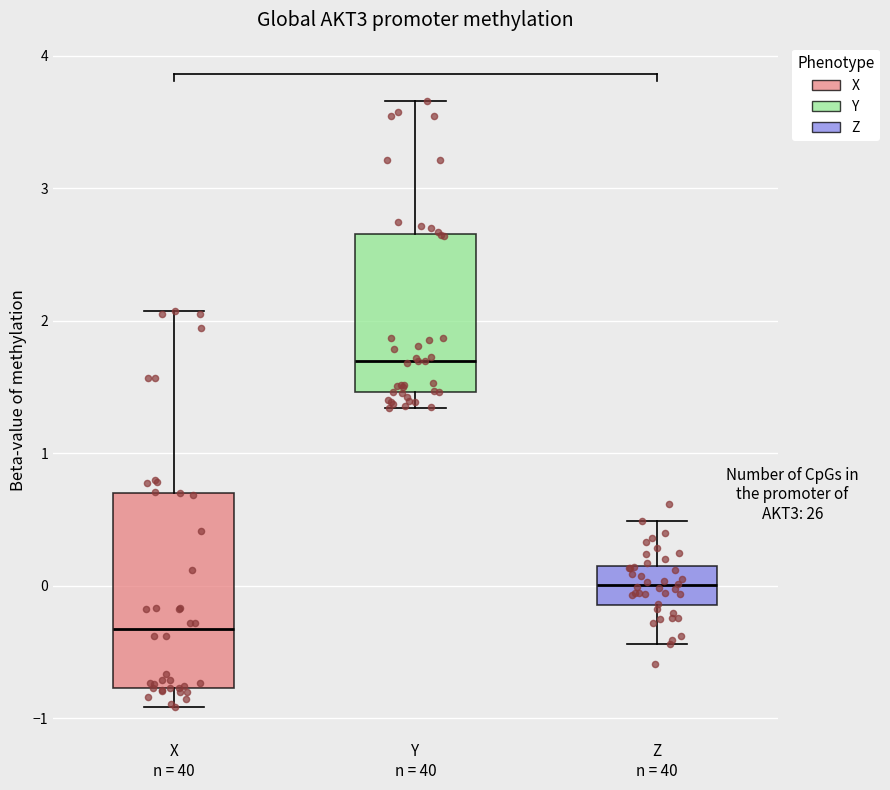

Which box's median line is the highest?

Y n = 40